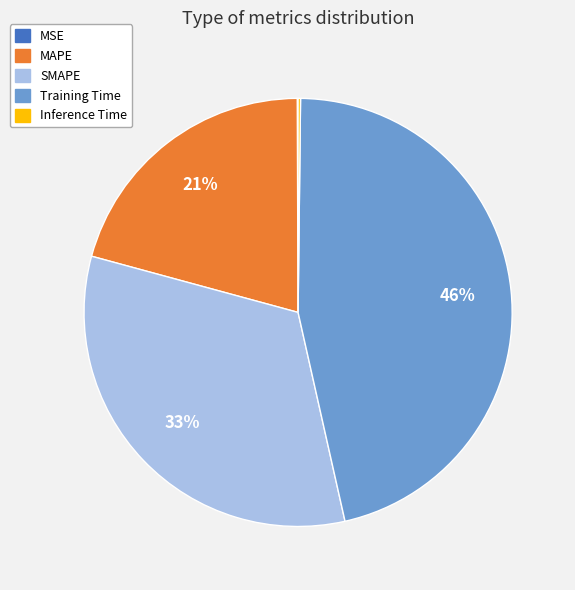

Which slice is the largest?

Training Time